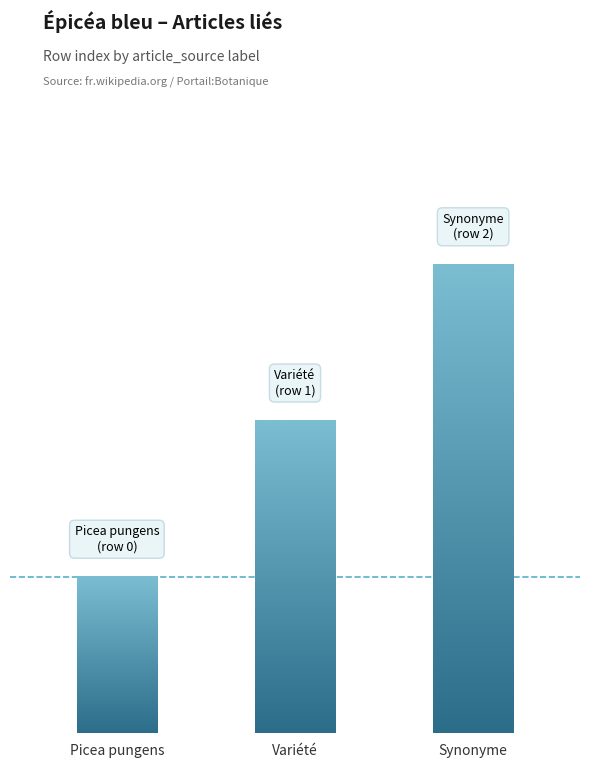

List the labels in order of value, smallest first.

Picea pungens, Variété, Synonyme